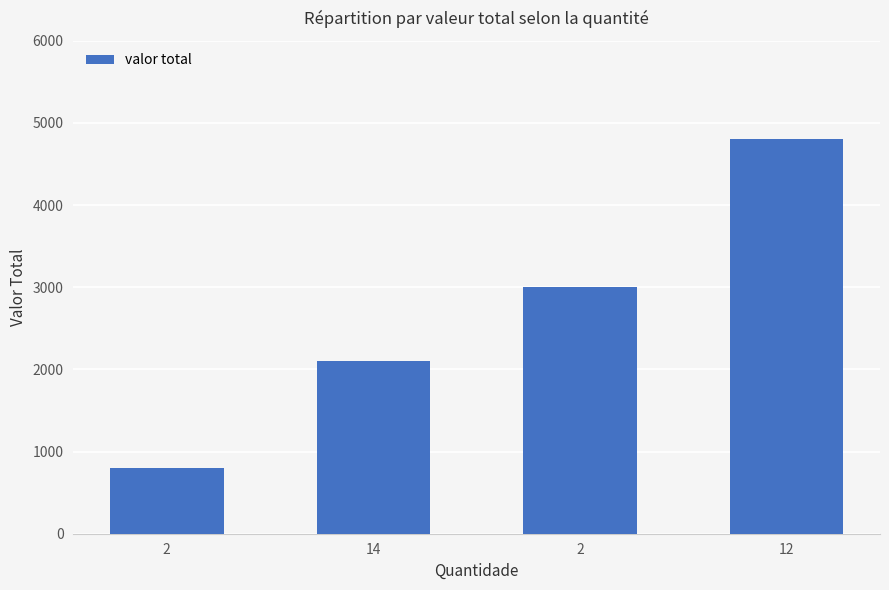

Count the number of categories in the chart.

4